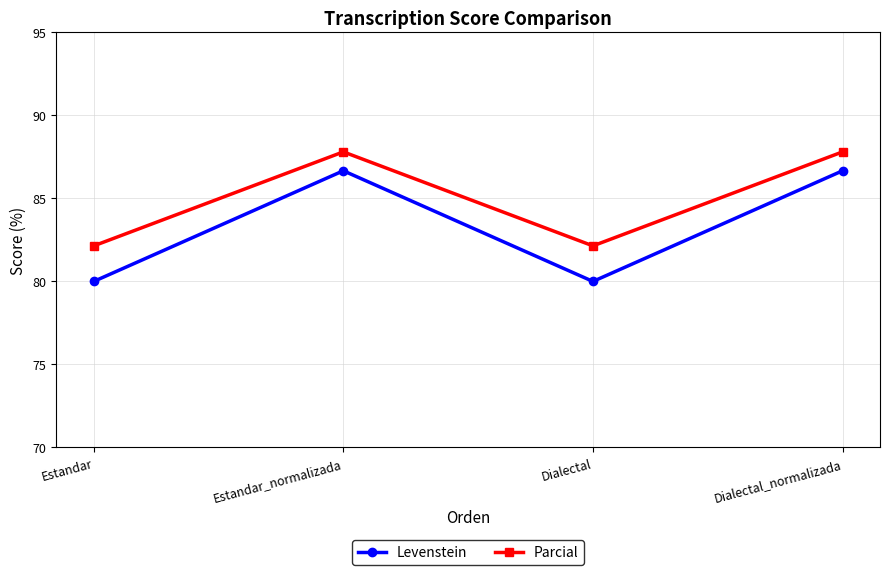

Reading left to right, list all the values displayed in this chart.

Levenstein: 80.0	86.7	80.0	86.7
Parcial: 82.1	87.8	82.1	87.8